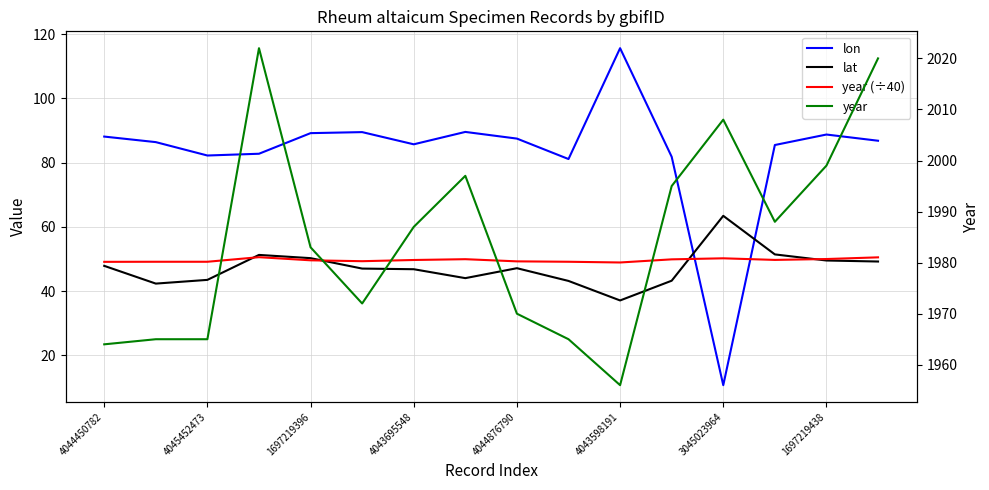

What is the minimum value shown in the chart?

10.7